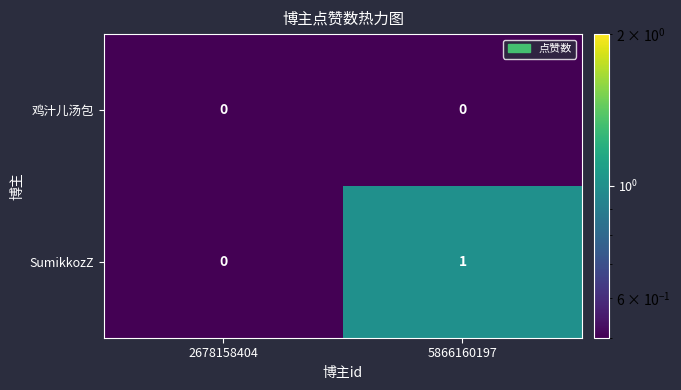

Reading right to left, list all the values displayed in this chart.

鸡汁儿汤包: 5866160197=0	2678158404=0
SumikkozZ: 5866160197=1	2678158404=0